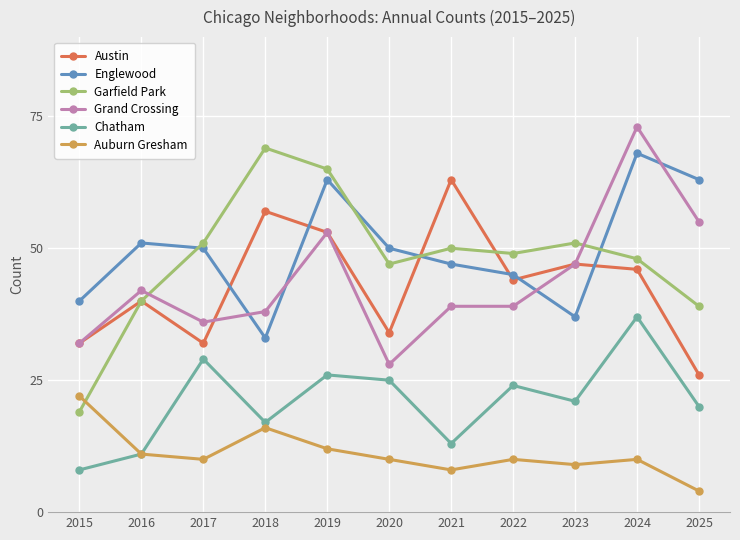

List the series in order of their peak value, highest first.

Grand Crossing, Garfield Park, Englewood, Austin, Chatham, Auburn Gresham